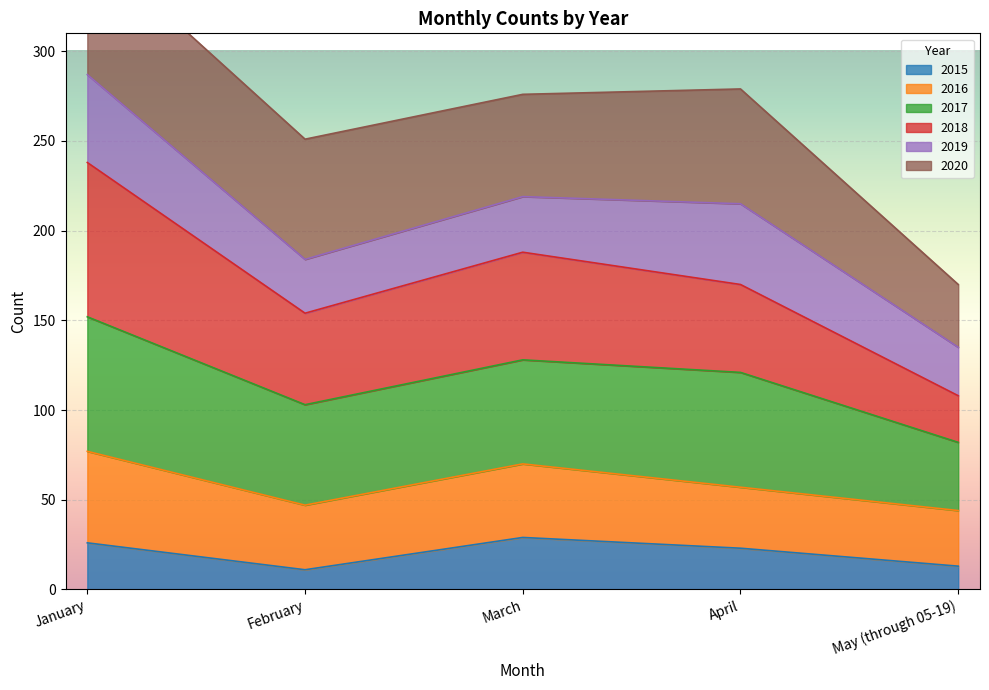

True or false: 2015 has a value of 38 at January.

False